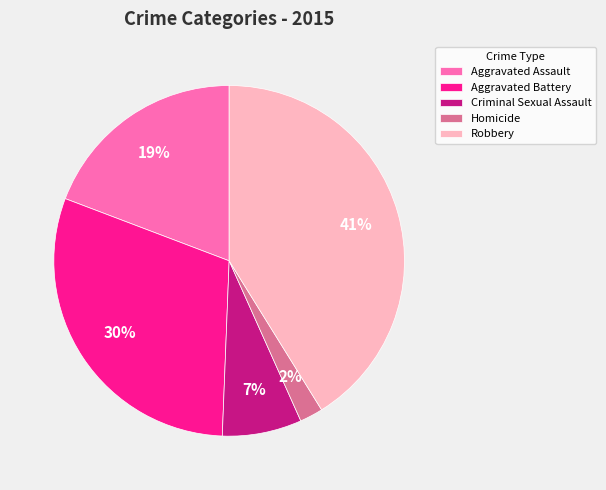

Combined, do Robbery and Aggravated Assault account for over 50%?

Yes